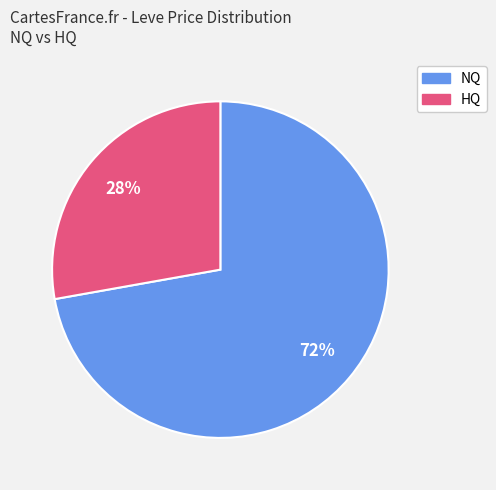

To the nearest percent, what is the difference between the largest and smallest slice percentages?

44%